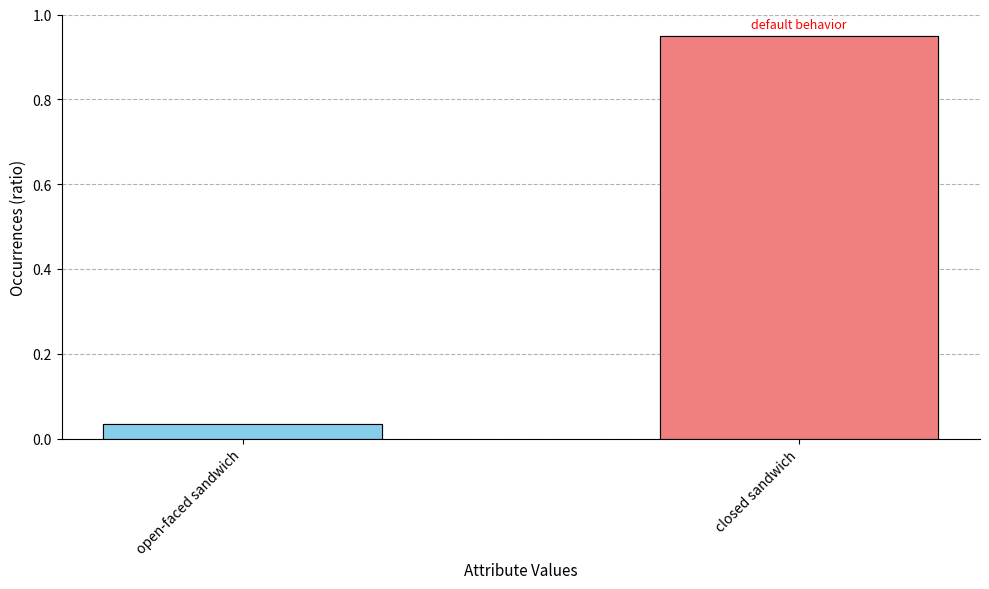

True or false: the data shows 1 at 31.

False